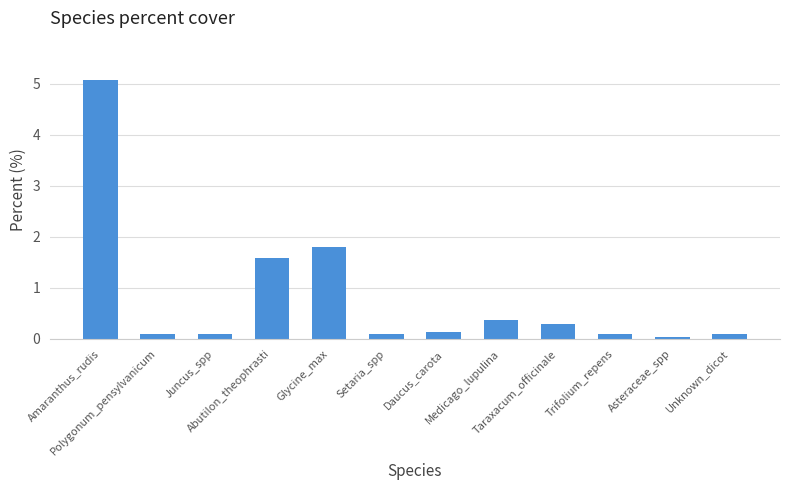

What is the difference between the second highest and second lowest values?

1.7